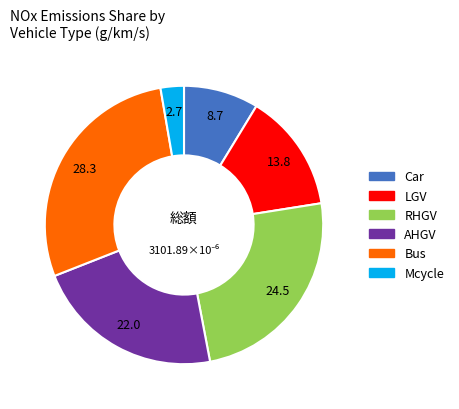

Rank the categories by value from highest to lowest.

Bus, RHGV, AHGV, LGV, Car, Mcycle